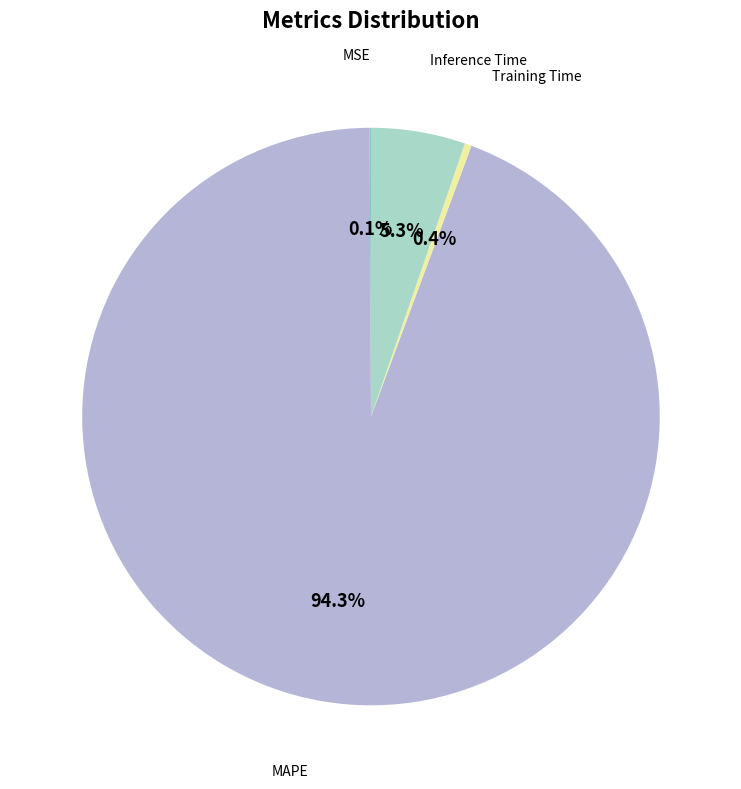

Is there any slice that represents more than half of the pie?

Yes